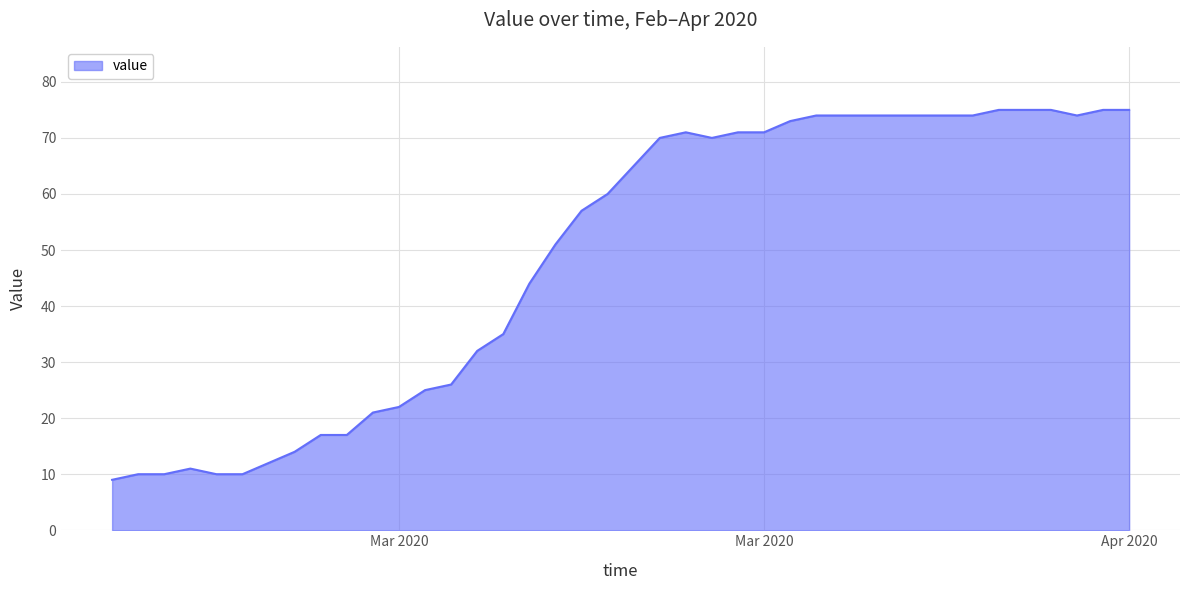

What is the smallest value displayed?

9